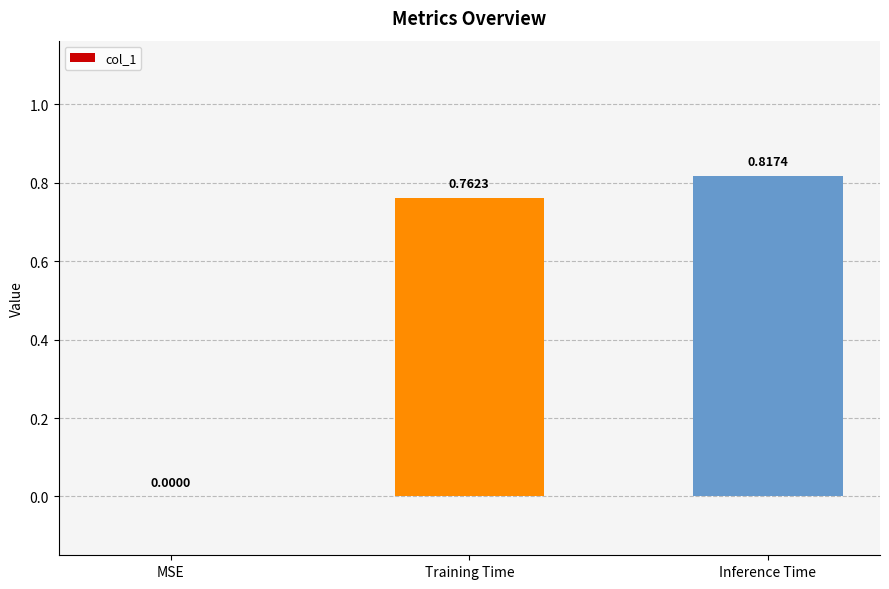

At which category does the chart reach its peak across all series?

Inference Time